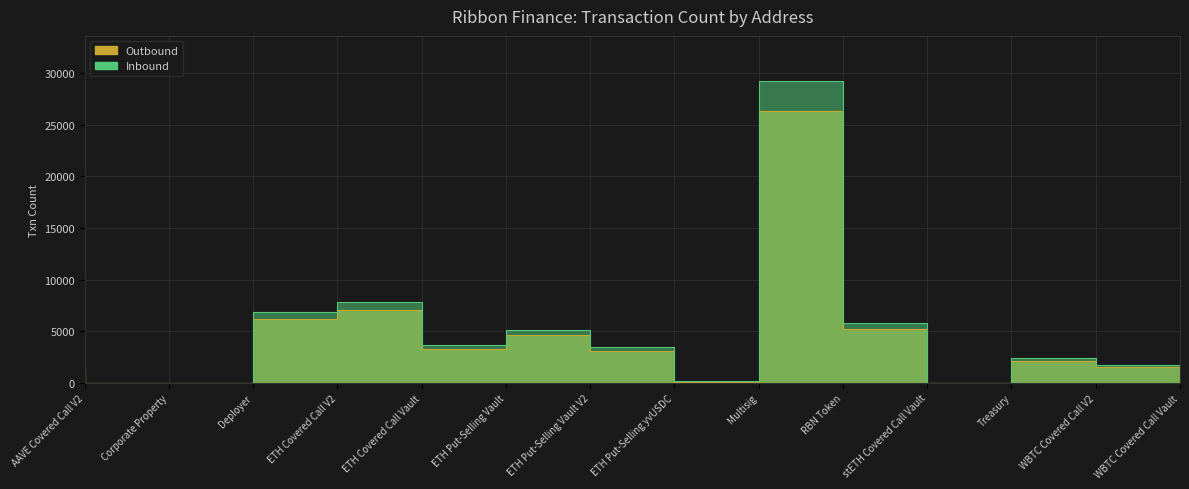

Which category has the lowest value across all series?

Corporate Property